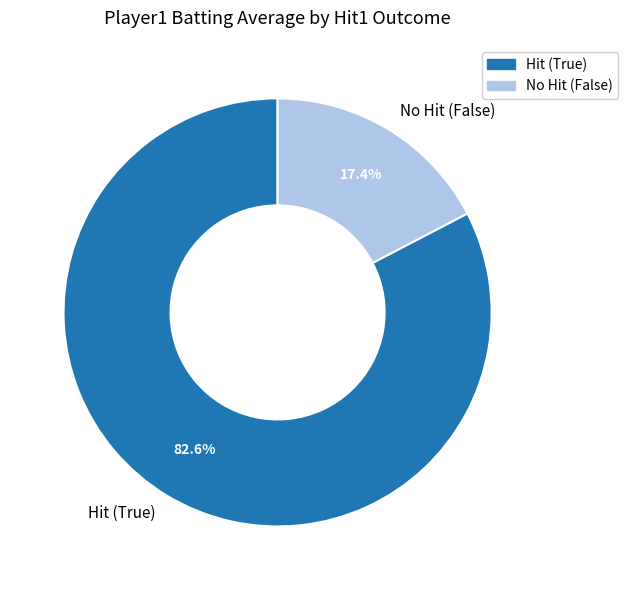

Rank the categories by value from lowest to highest.

No Hit (False), Hit (True)